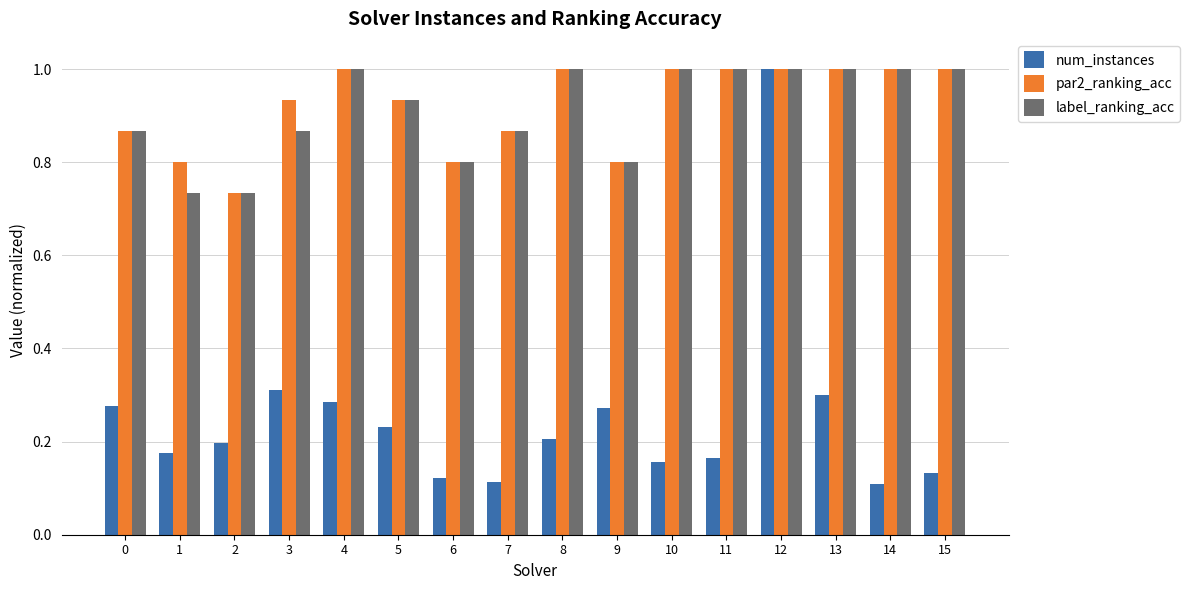

How many par2_ranking_acc values are between 0 and 1?

16